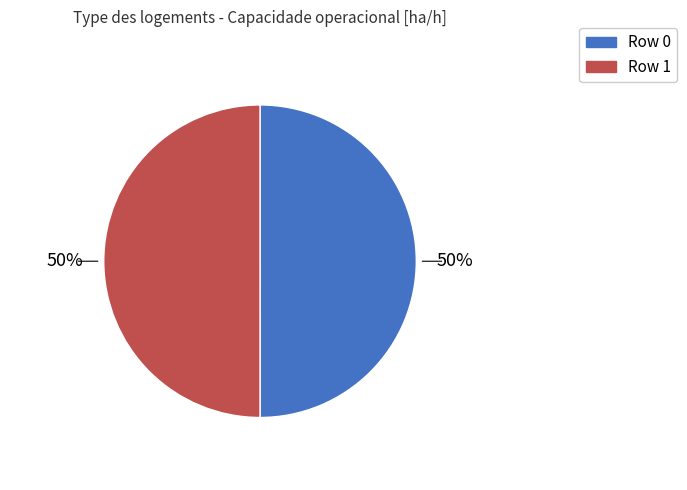

To the nearest percent, what is the combined percentage of Row 1 and Row 0?

100%